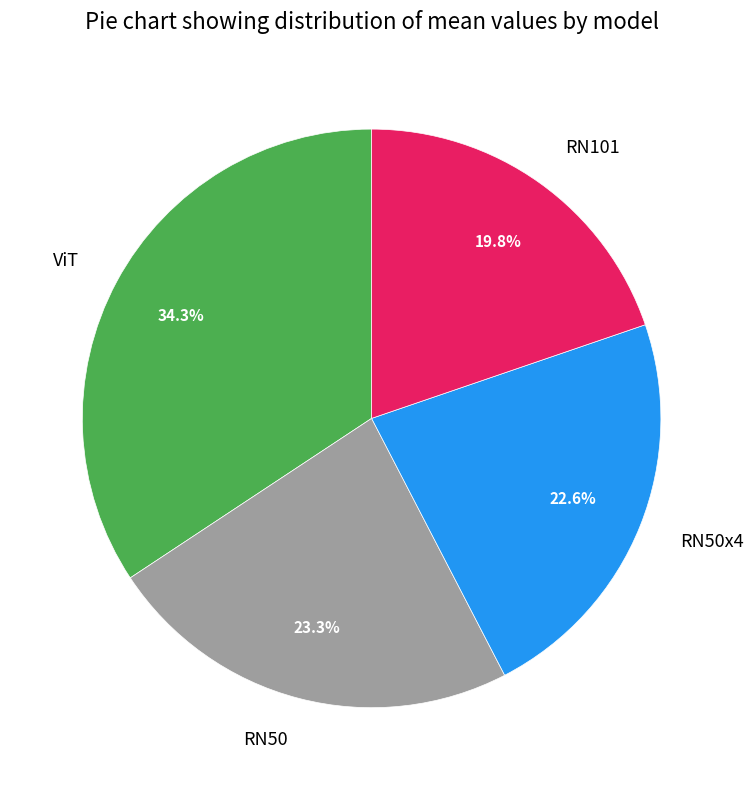

Is the sum of RN50x4 and RN101 greater than half?

No